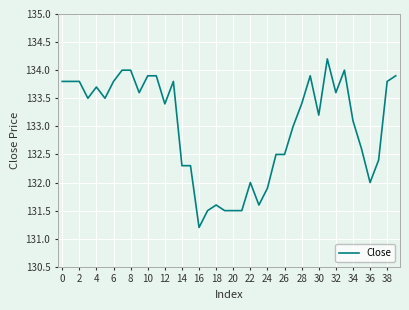

How many lines are shown in the chart?

1